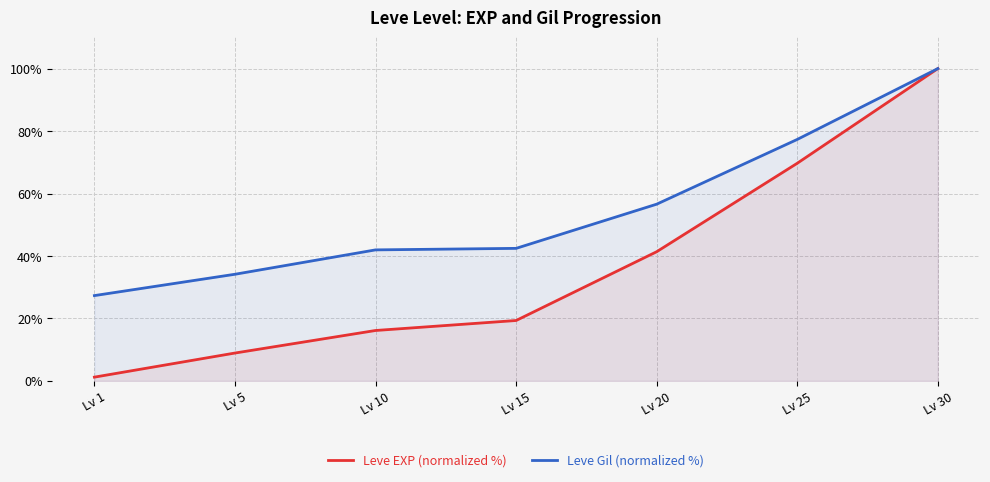

At Lv 20, list the series in order from smallest to largest.

Leve EXP (normalized %), Leve Gil (normalized %)